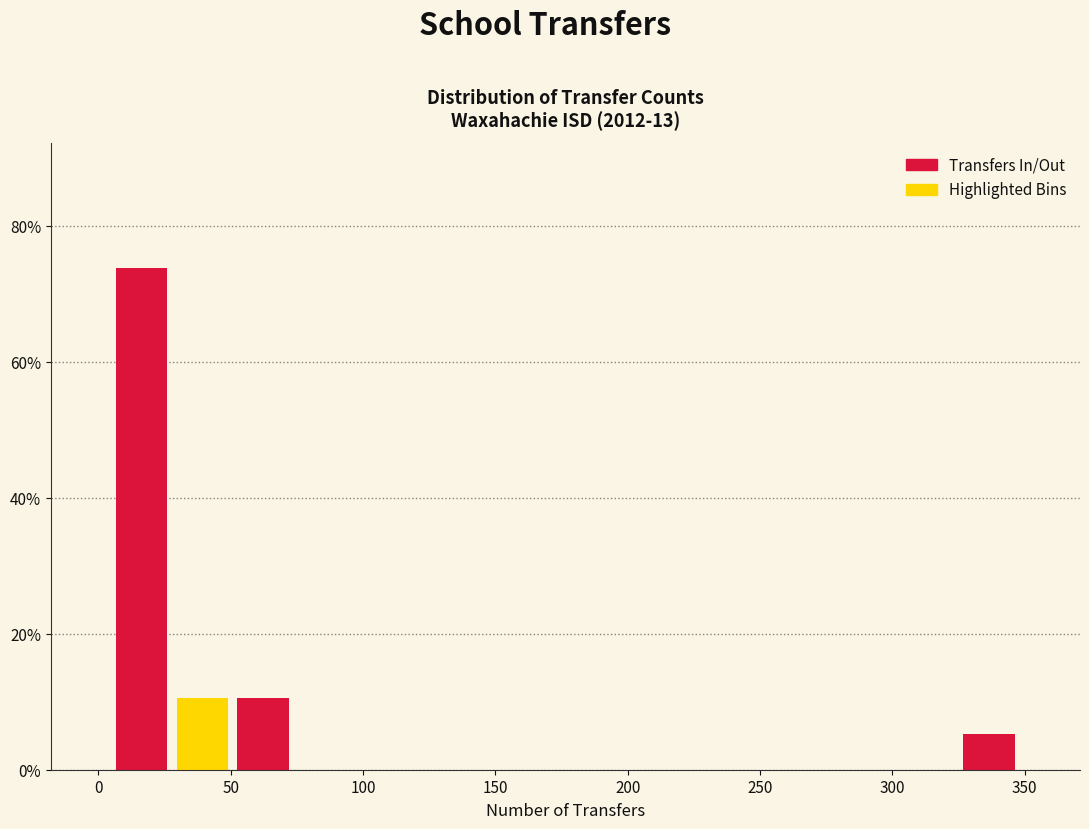

Reading left to right, list every bar in this chart as the range it spans on the x-axis followed by its height. Neither the bar edges nor the heights are printed on the chart, so give them approximately, as read against the axes.

5 to 30: 74
30 to 50: 10
50 to 75: 10
75 to 95: 0
95 to 120: 0
120 to 140: 0
140 to 165: 0
165 to 190: 0
190 to 210: 0
210 to 235: 0
235 to 255: 0
255 to 280: 0
280 to 300: 0
300 to 325: 0
325 to 350: 6